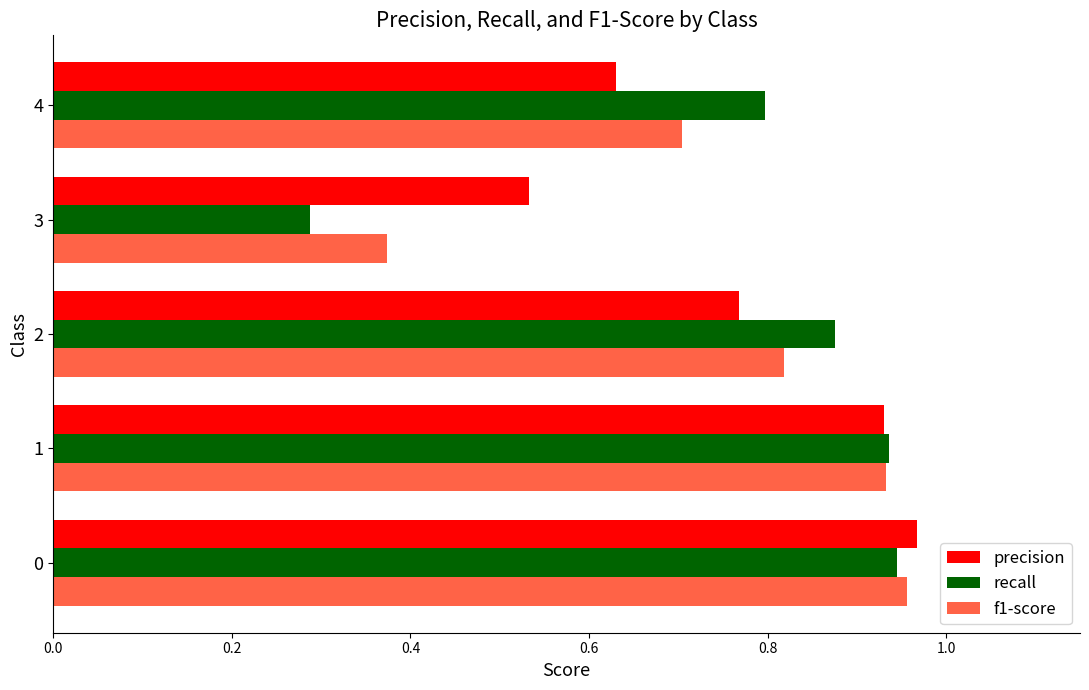

What is the total value across all series at 0?

2.9